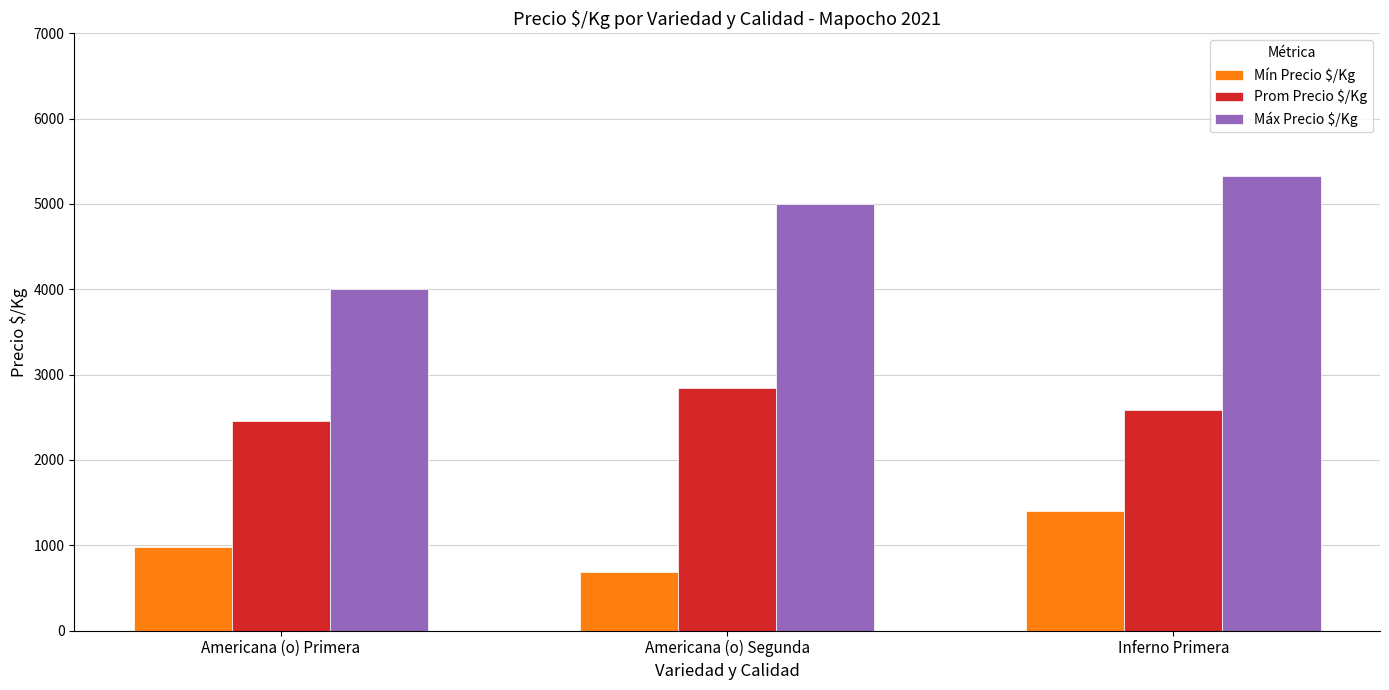

What position from the left is Americana (o) Segunda?

2